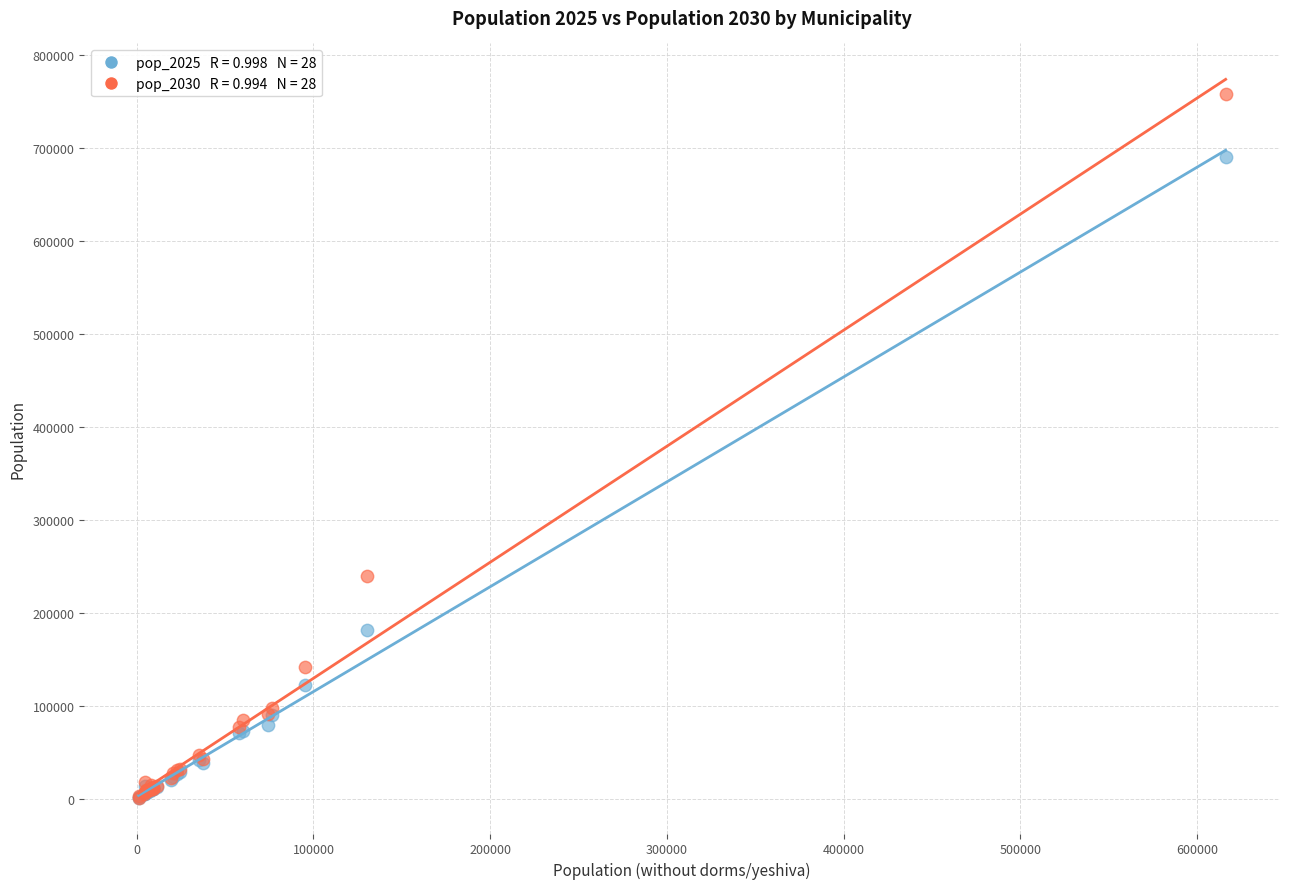

Across all series, what Y value is closest to 379514?

240026.4